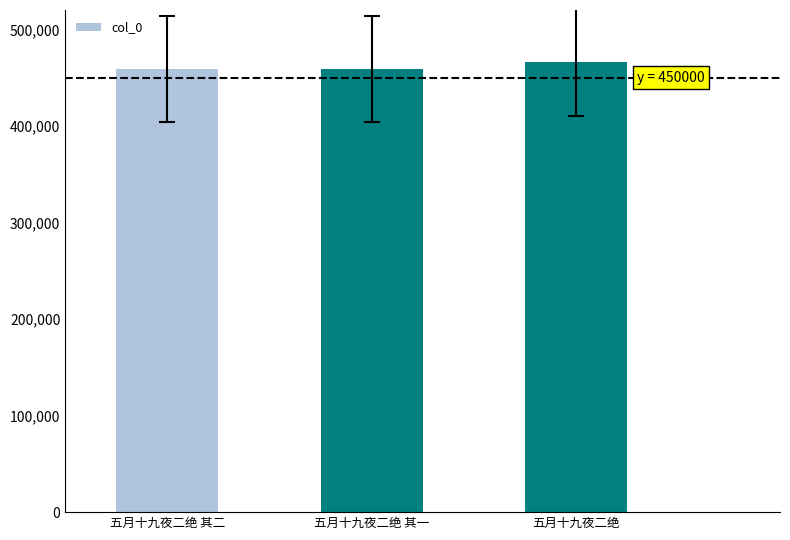

What is the sum of all values?

1384597